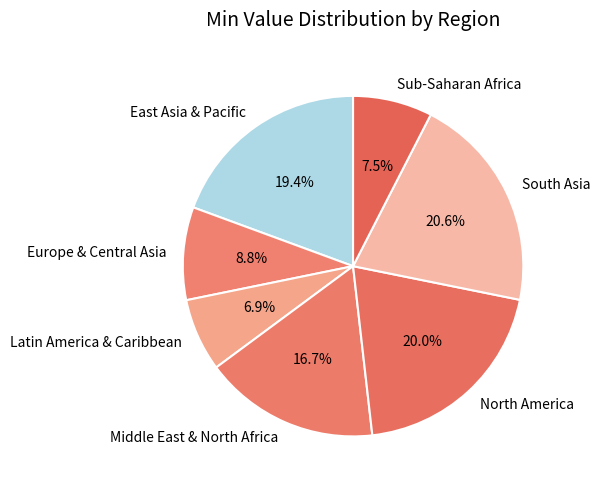

What is the ratio of the value at Sub-Saharan Africa to the value at South Asia?

0.4